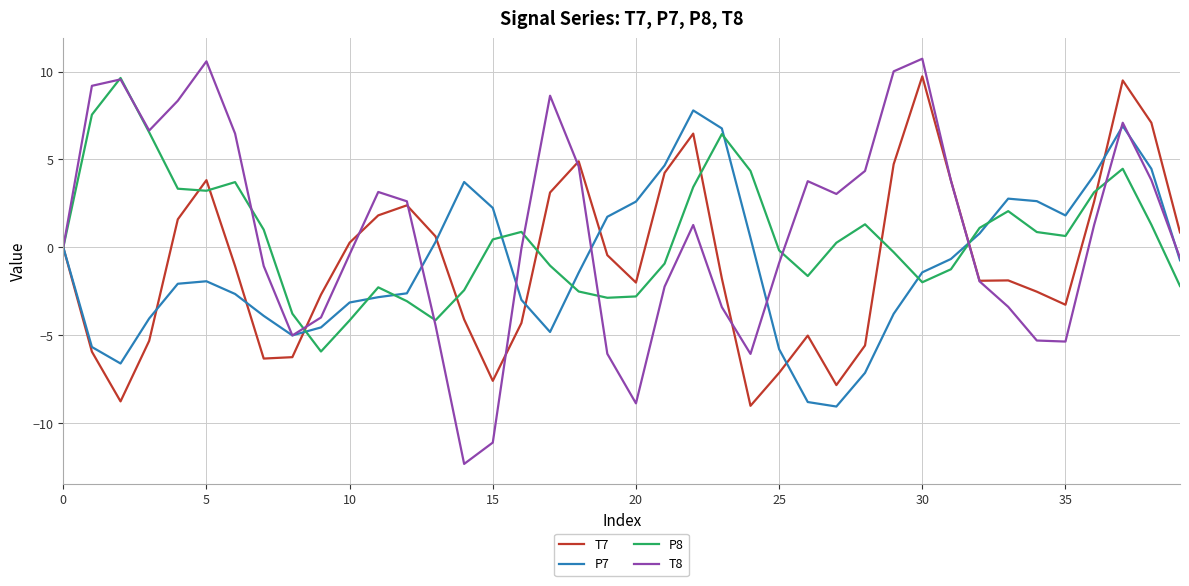

In T8, how many points are higher than both neighbors (excluding endpoints)?

8